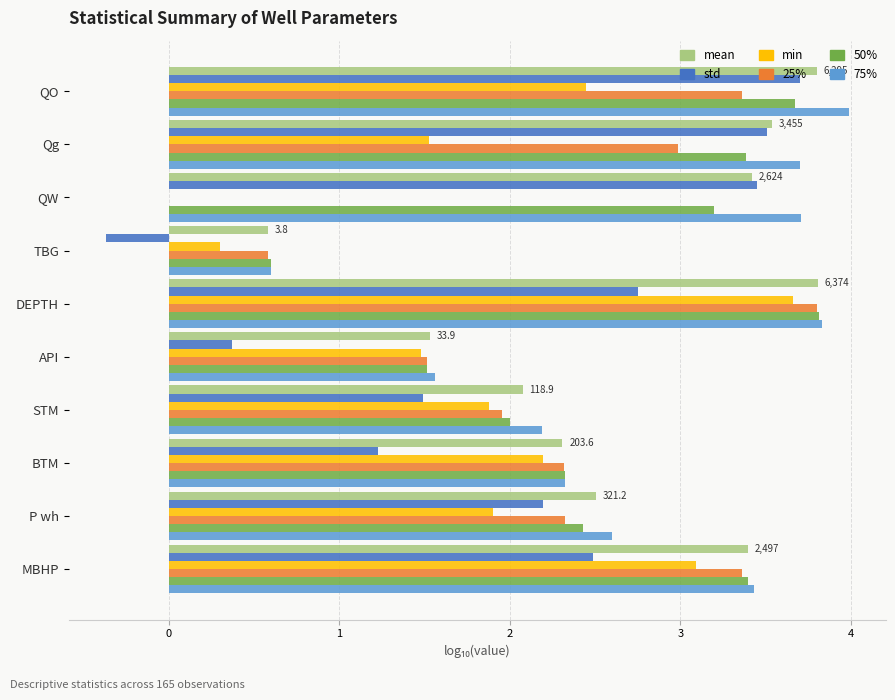

What is the sum of all min values?

18.5